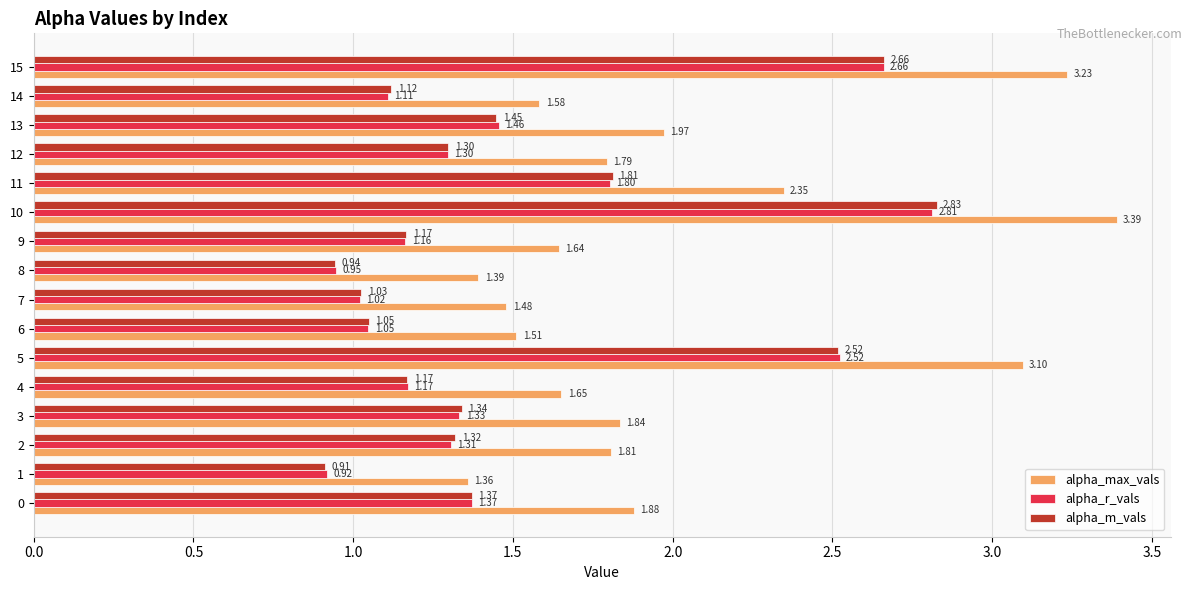

What is the spread (max minus min) of values at 0?

0.5